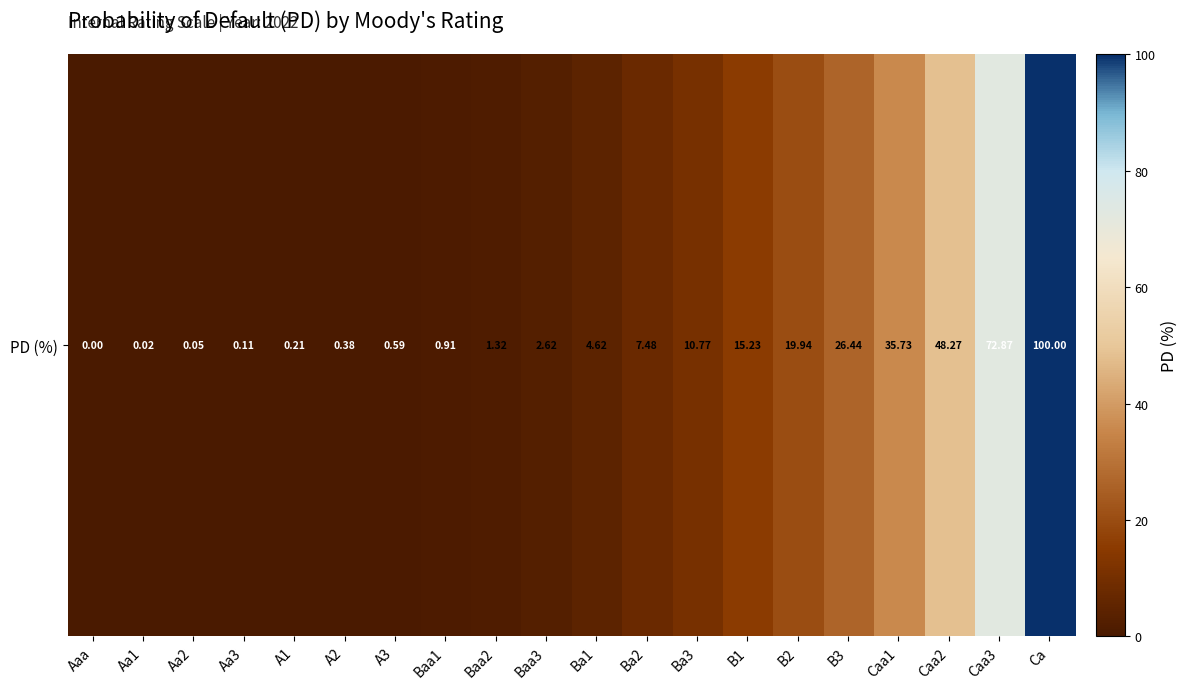

What is the change in value from B2 to Caa2?

+28.3